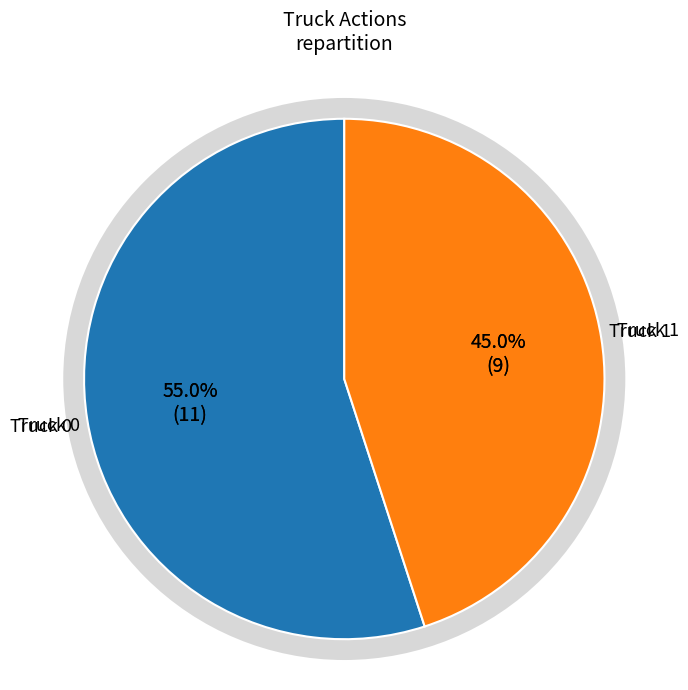

How many segments does this pie chart have?

2